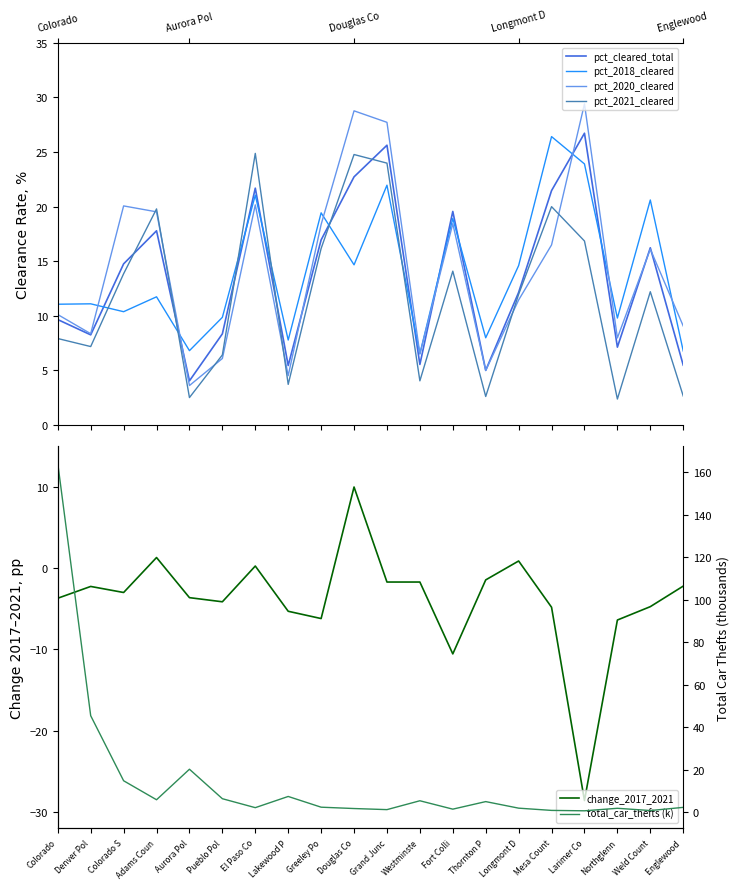

Reading left to right, list all the values displayed in this chart.

pct_cleared_total: 9.7	8.3	14.8	17.8	4.0	8.4	21.7	5.5	17.0	22.7	25.6	5.5	19.6	5.0	12.1	21.5	26.7	7.1	16.2	5.5
pct_2018_cleared: 11.1	11.1	10.4	11.7	6.8	9.9	21.1	7.8	19.4	14.7	22.0	6.5	18.9	8.0	14.6	26.4	23.9	9.8	20.6	6.8
pct_2020_cleared: 10.1	8.4	20.1	19.5	3.6	6.1	20.2	4.5	18.4	28.8	27.7	6.5	18.4	5.0	11.5	16.5	29.4	8.0	16.1	9.1
pct_2021_cleared: 7.9	7.2	13.9	19.8	2.5	6.4	24.9	3.7	16.2	24.8	24.0	4.0	14.1	2.6	12.0	20.0	16.9	2.4	12.2	2.7
change_2017_2021: -3.7	-2.3	-3.0	1.3	-3.6	-4.2	0.2	-5.3	-6.2	10.0	-1.7	-1.7	-10.6	-1.5	0.9	-4.8	-28.6	-6.4	-4.8	-2.2
total_car_thefts (k): 164.1	45.4	14.8	5.9	20.2	6.4	2.2	7.4	2.4	1.8	1.2	5.4	1.5	5.0	1.9	0.9	0.7	1.9	0.8	2.3